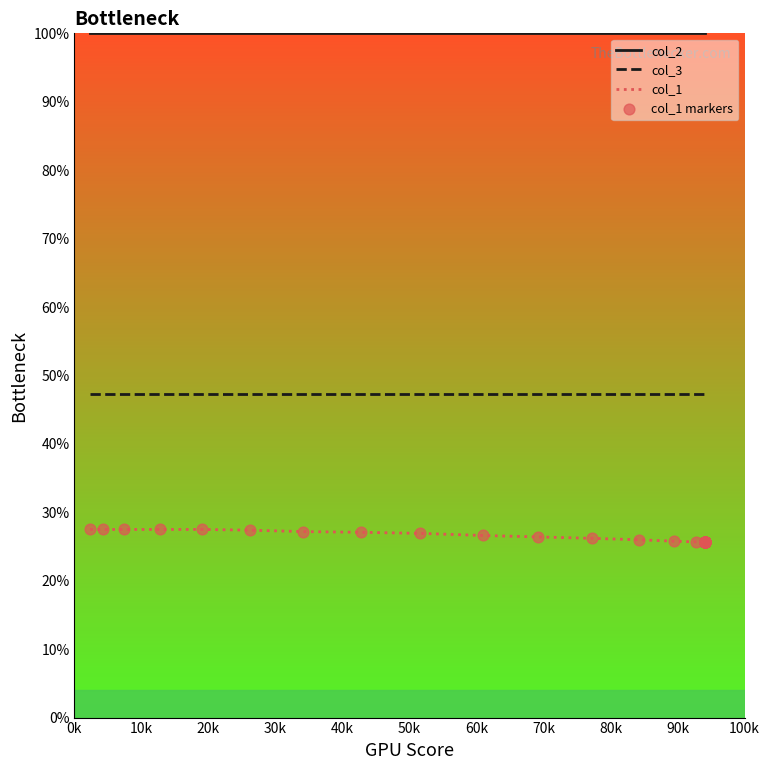

Which series contains the highest Y value?

col_2